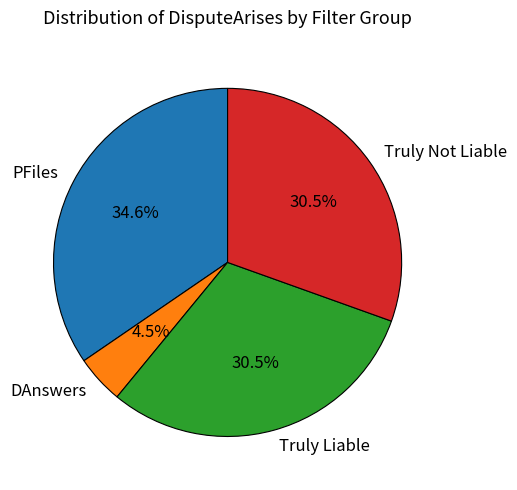

How many slices are in this pie chart?

4